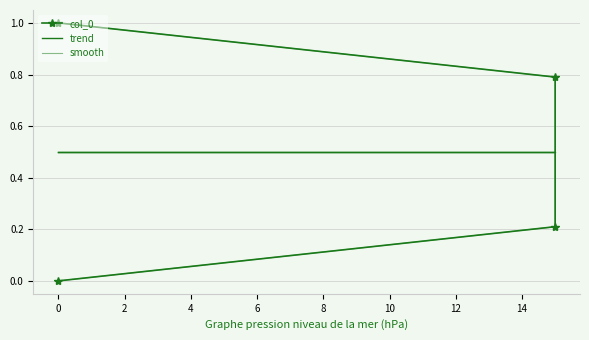

Which series has the largest total across all categories?

col_0